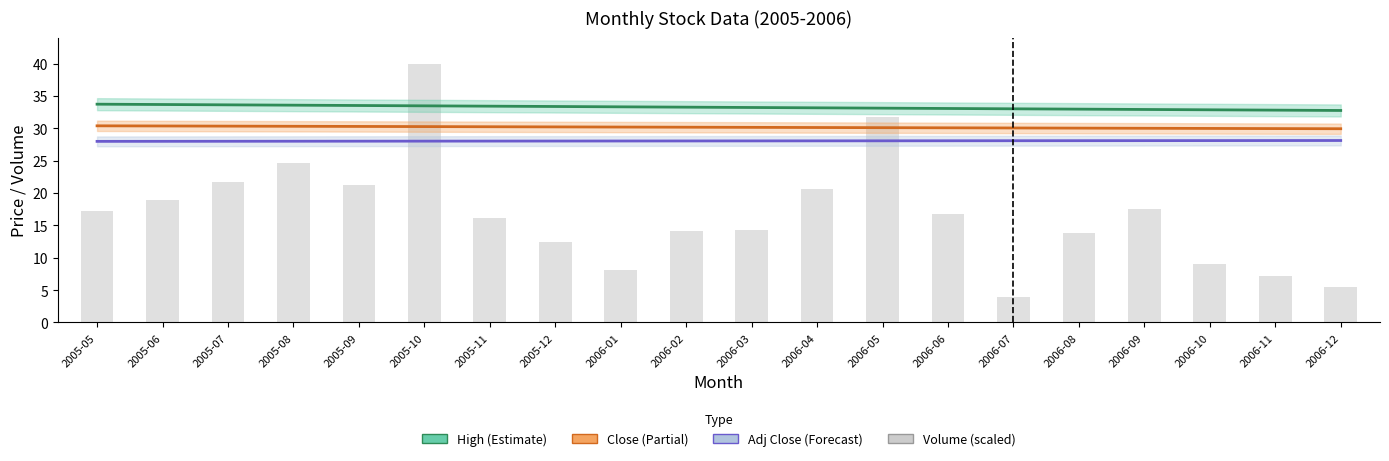

What is the difference between the second highest and second lowest values in the Volume (scaled) series?

26.2